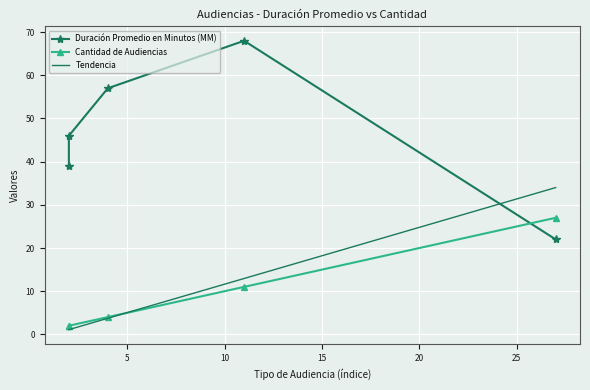

Reading left to right, extract all data points from this chart.

Duración Promedio en Minutos (MM): Citación A Audiencia Preparatoria=22	Citación A Audiencia De Juicio=57	Citación A Audiencia=68	Audiencia Inmediata=39	Citación Audiencia Especial=46
Cantidad de Audiencias: Citación A Audiencia Preparatoria=27	Citación A Audiencia De Juicio=4	Citación A Audiencia=11	Audiencia Inmediata=2	Citación Audiencia Especial=2